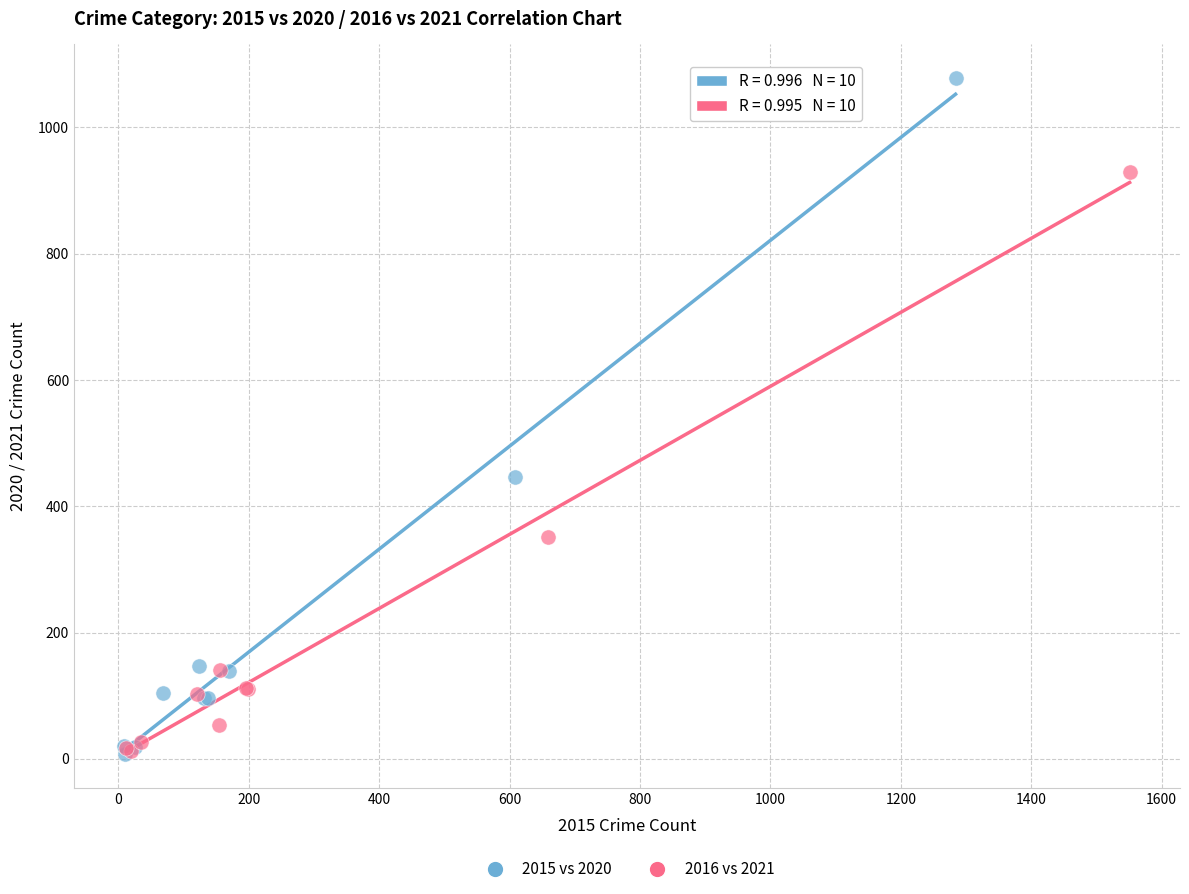

Which series has the largest Y range (max minus min)?

2015 vs 2020